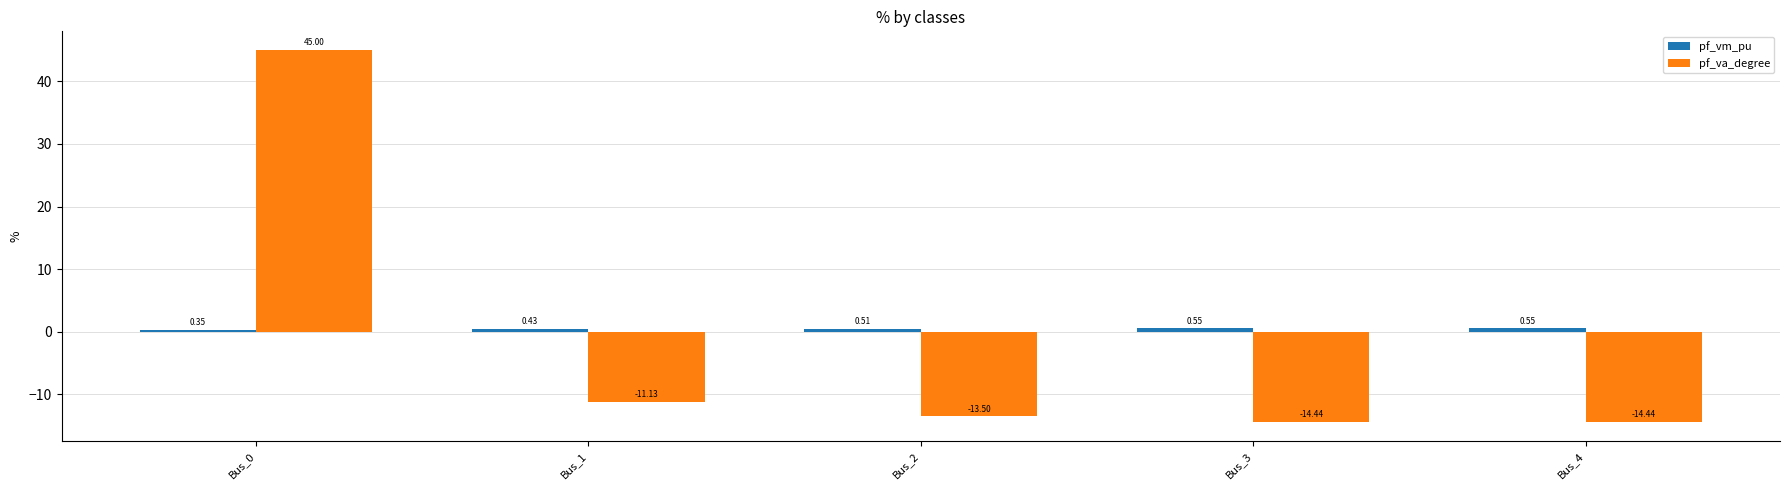

Does the chart contain any negative values?

Yes